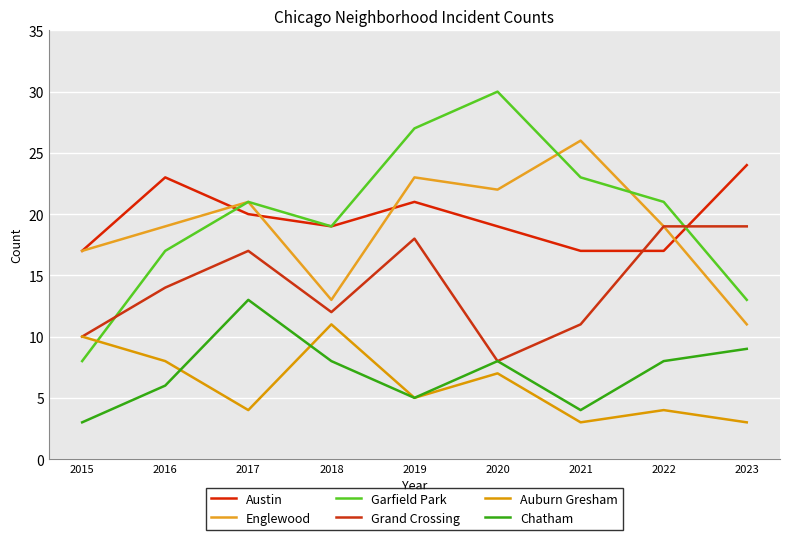

True or false: Austin has a value of 10 at 2018.

False